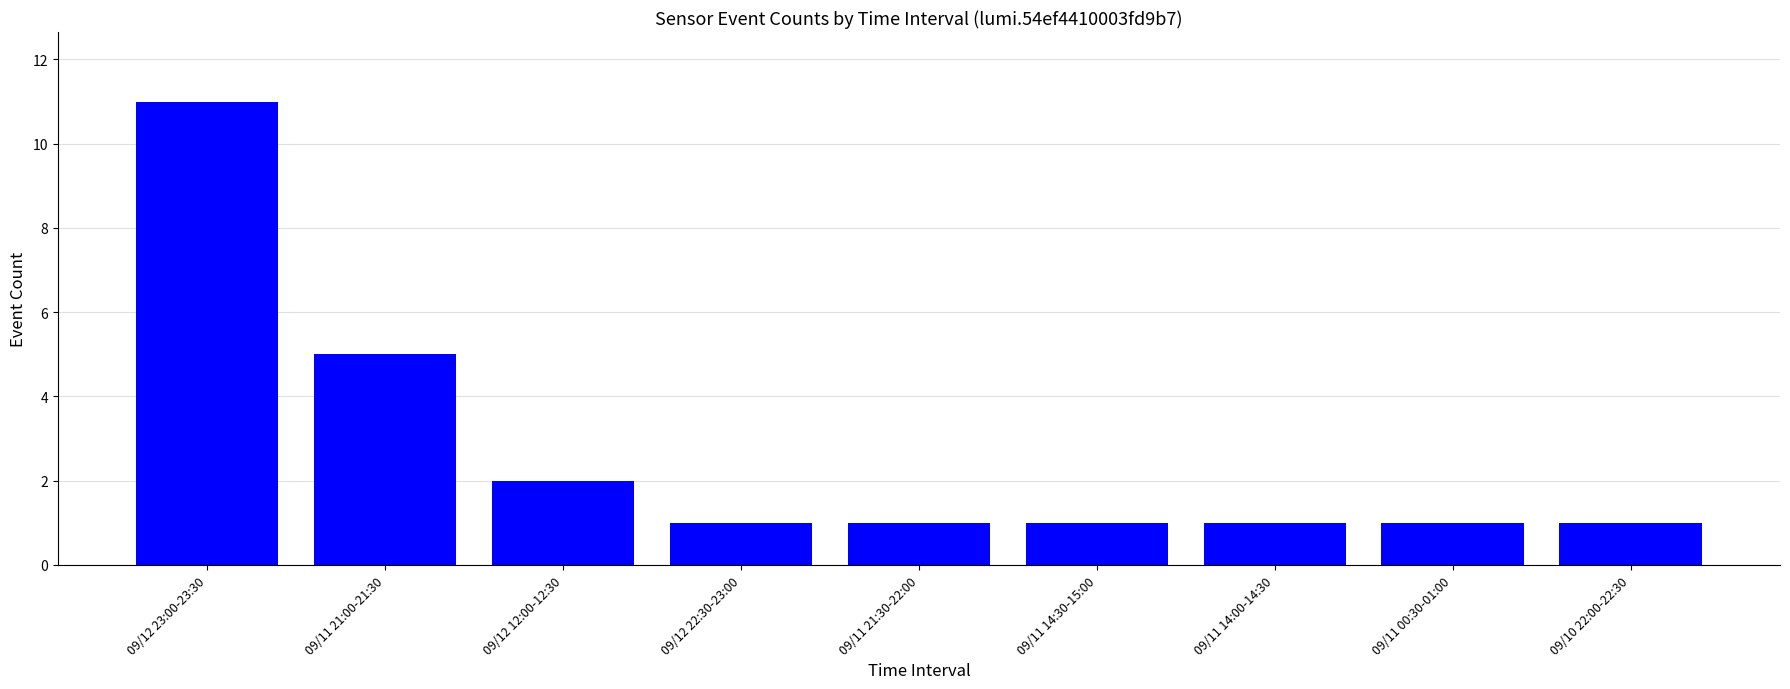

What is the sum of the values at 09/11 00:30-01:00 and 09/11 21:00-21:30?

6